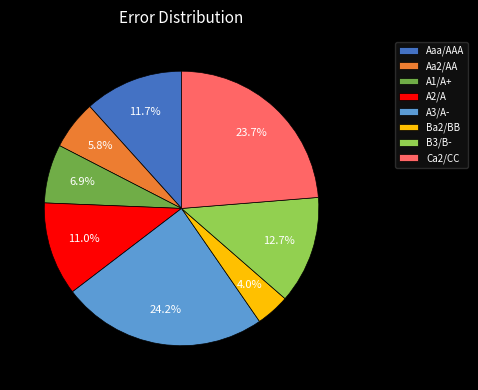

Does Aaa/AAA represent more than half of the total?

No